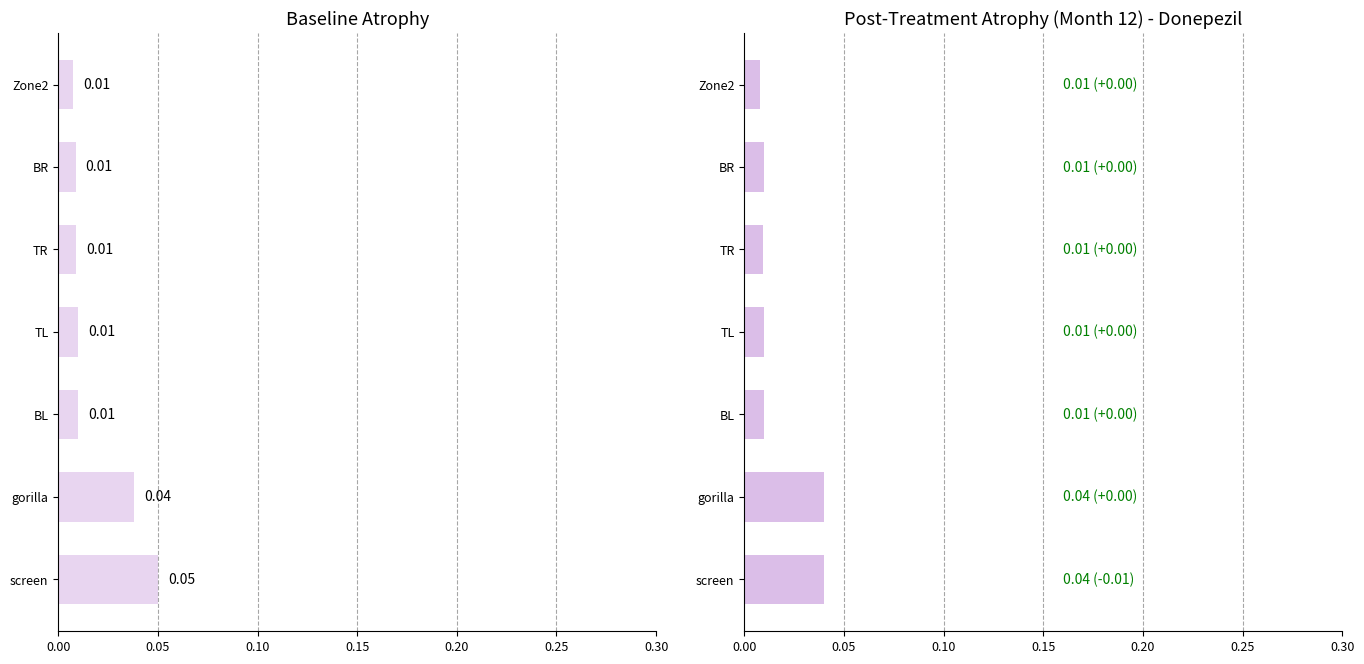

Between 0.05 and 0.15, which series saw the biggest shift?

Post-Treatment y_pred_normalised